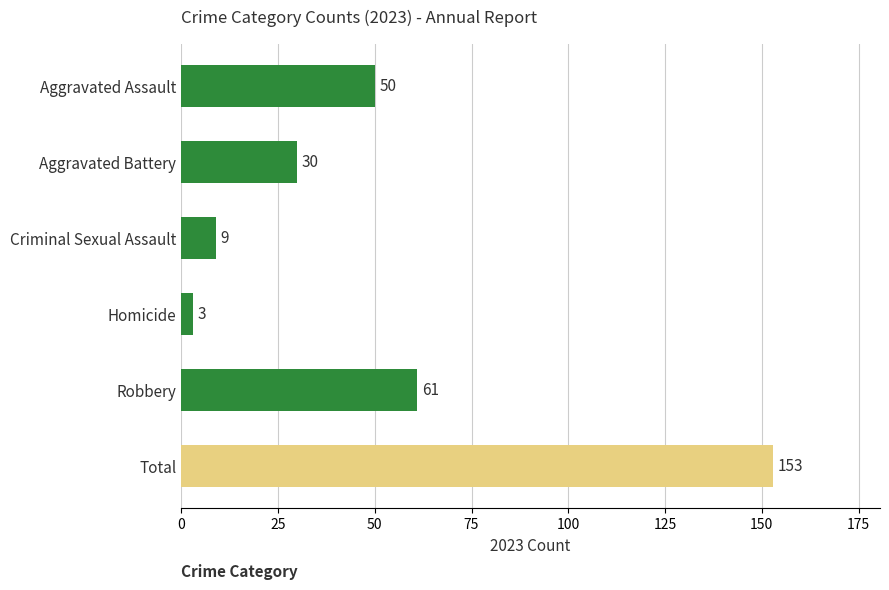

The chart shows a value of 153 at Total. True or false?

True